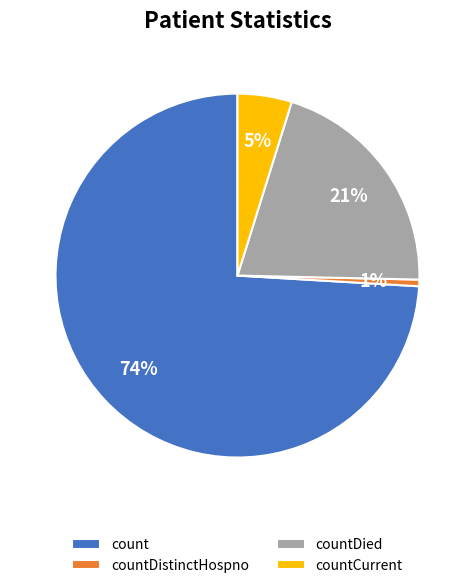

Is it true that countDied is 11% of the pie?

False